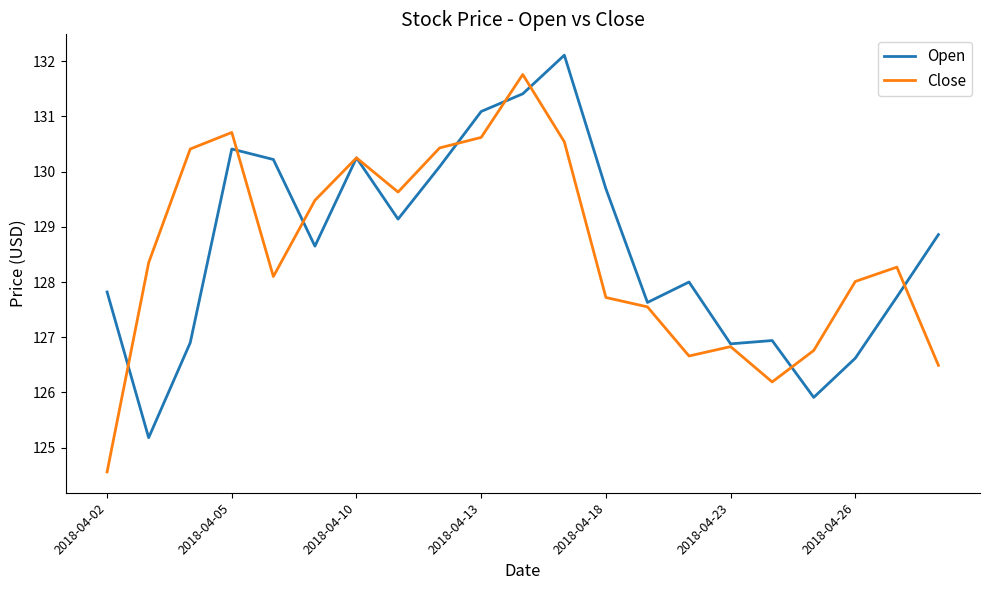

Does the chart display data point markers on the line(s)?

No